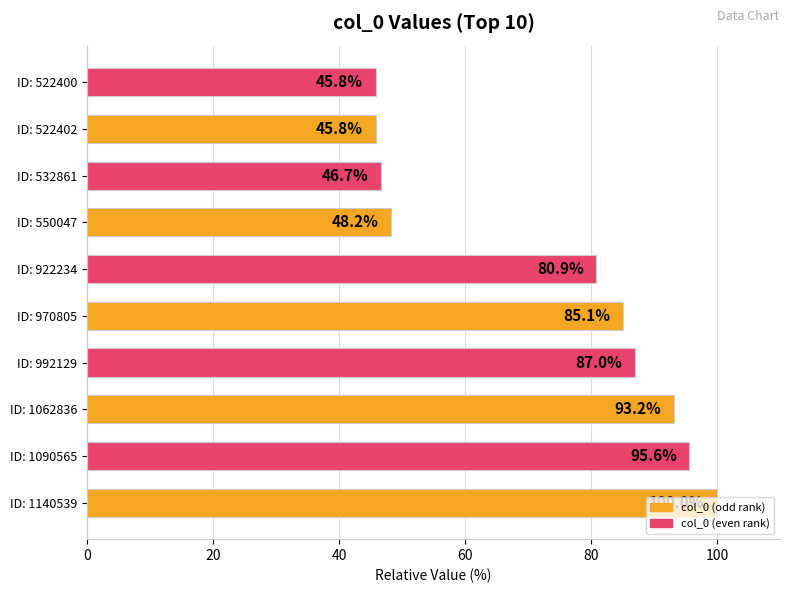

What is the ratio of the value at ID: 522400 to the value at ID: 992129?

0.5